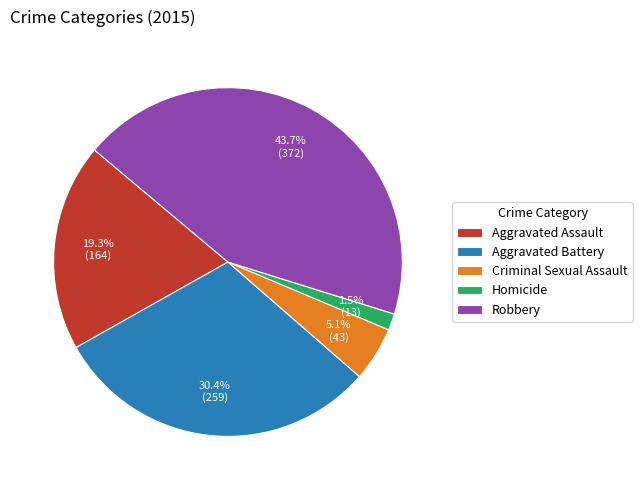

Is there a majority slice in this chart?

No